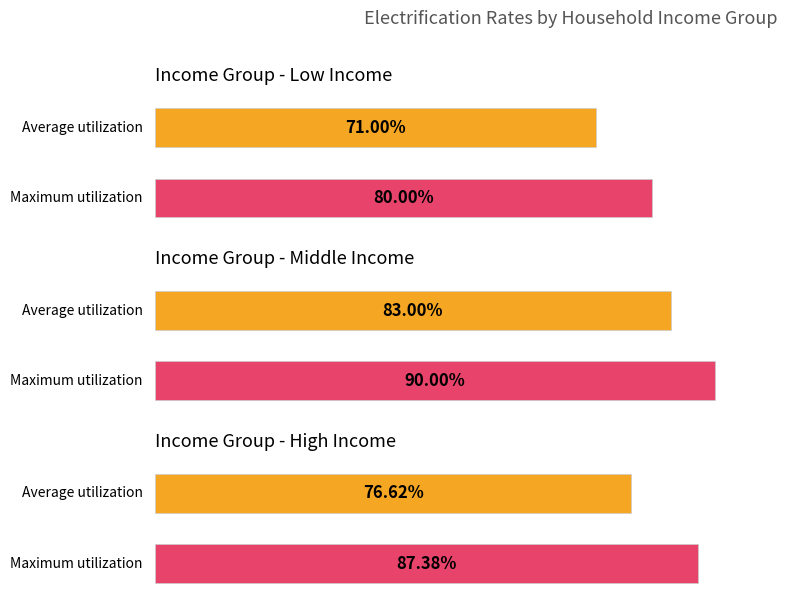

What is the sum of the Maximum utilization values at low income and middle income?

1.7